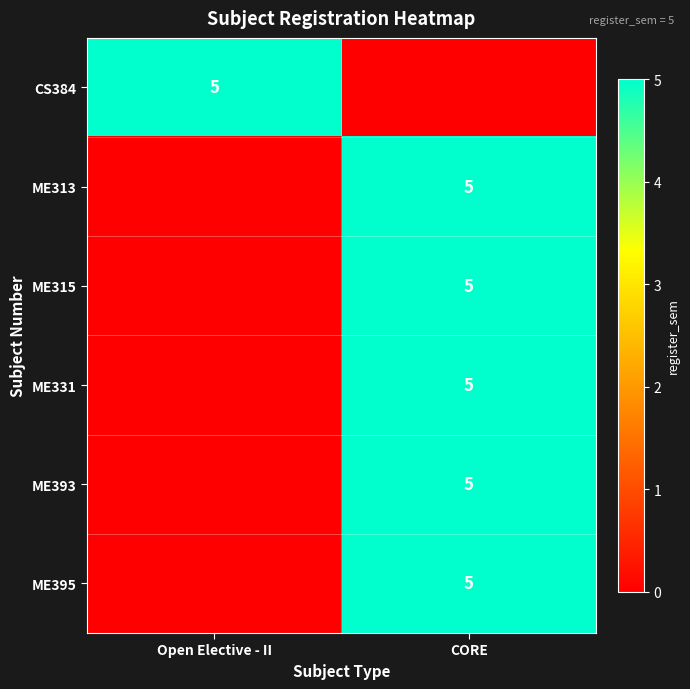

What is the greatest value displayed?

5